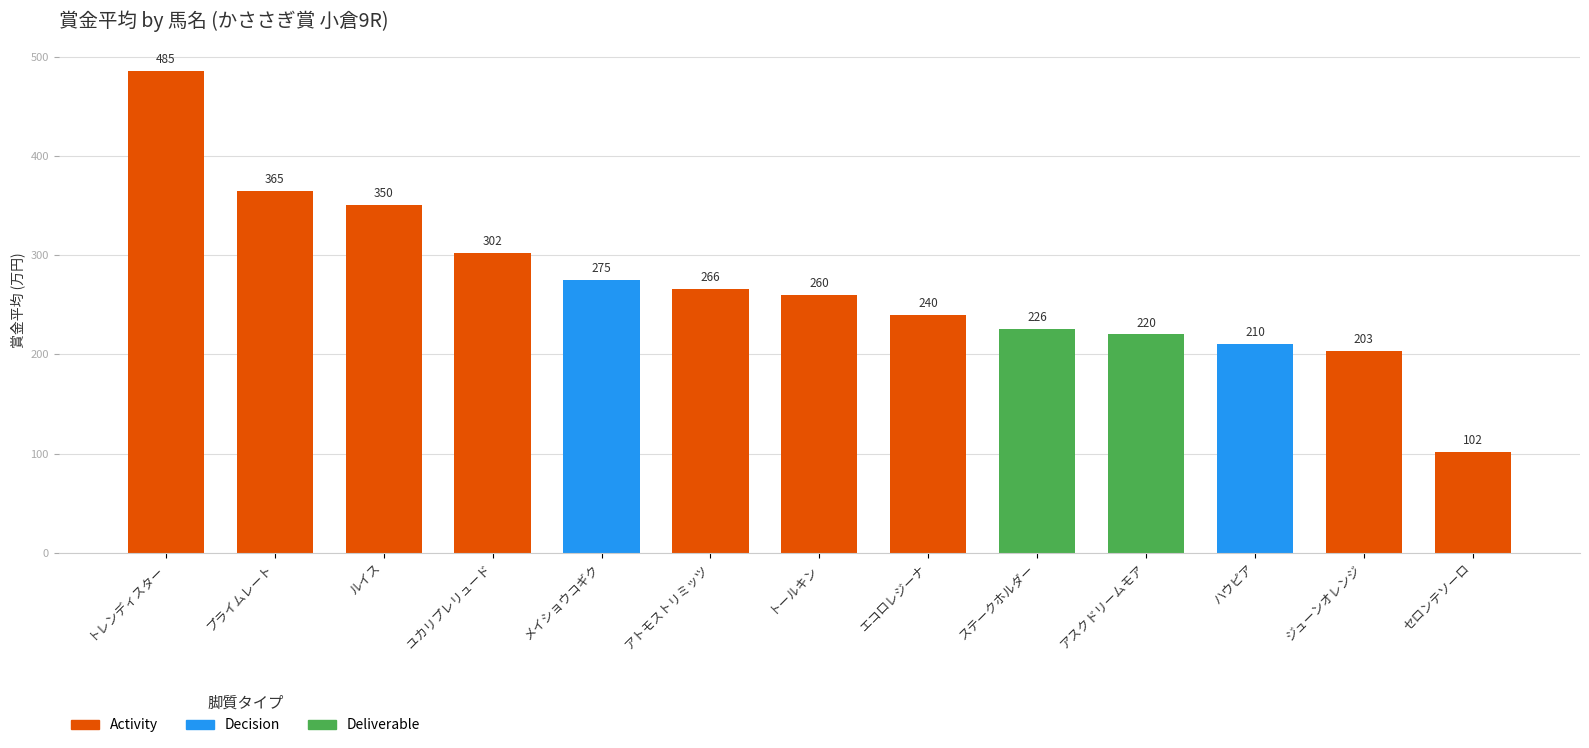

What is the label of the 9th bar from the left?

ステークホルダー